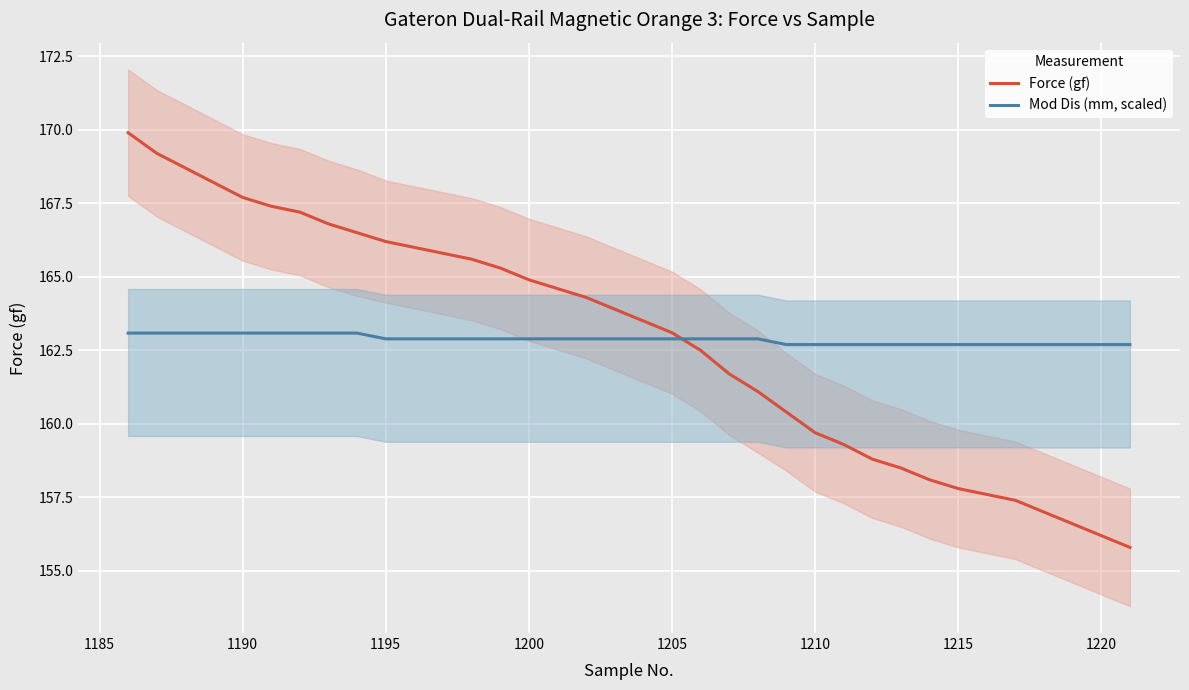

What is the lowest value of the Force (gf) series?

155.8